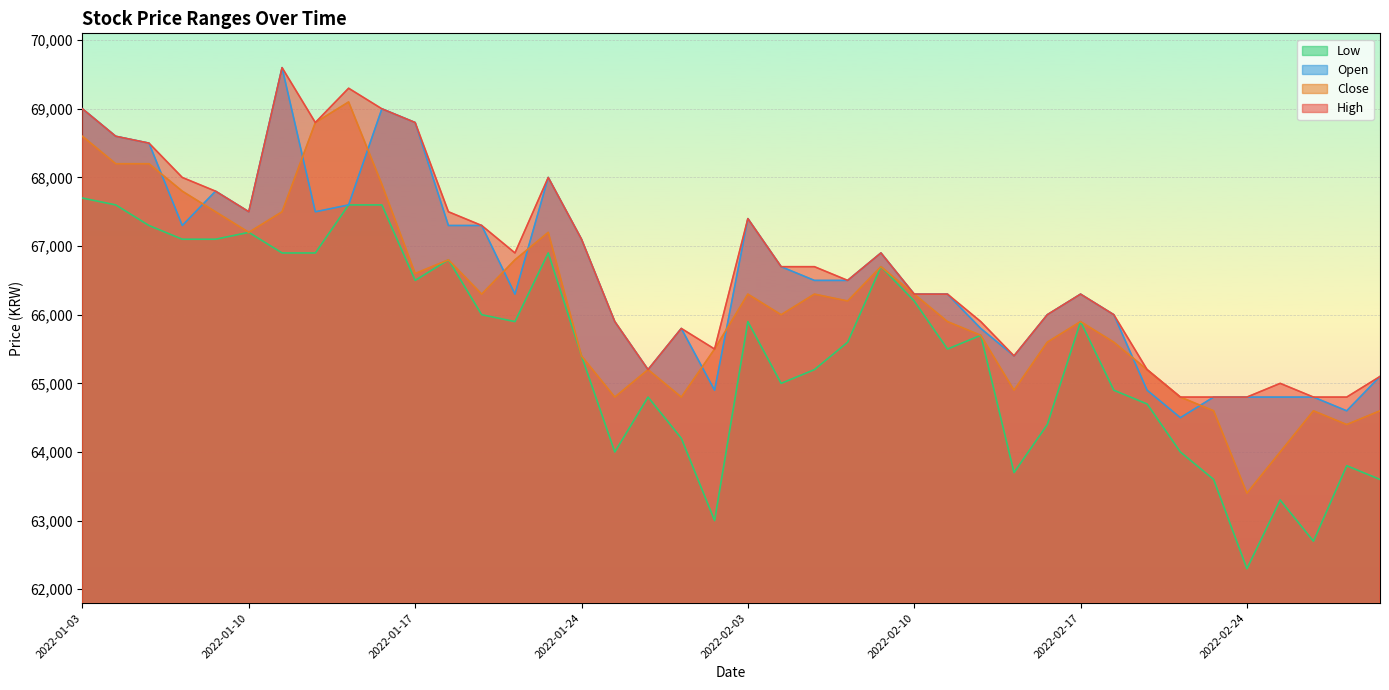

At which category is the sum across all series the highest?

2022-01-03